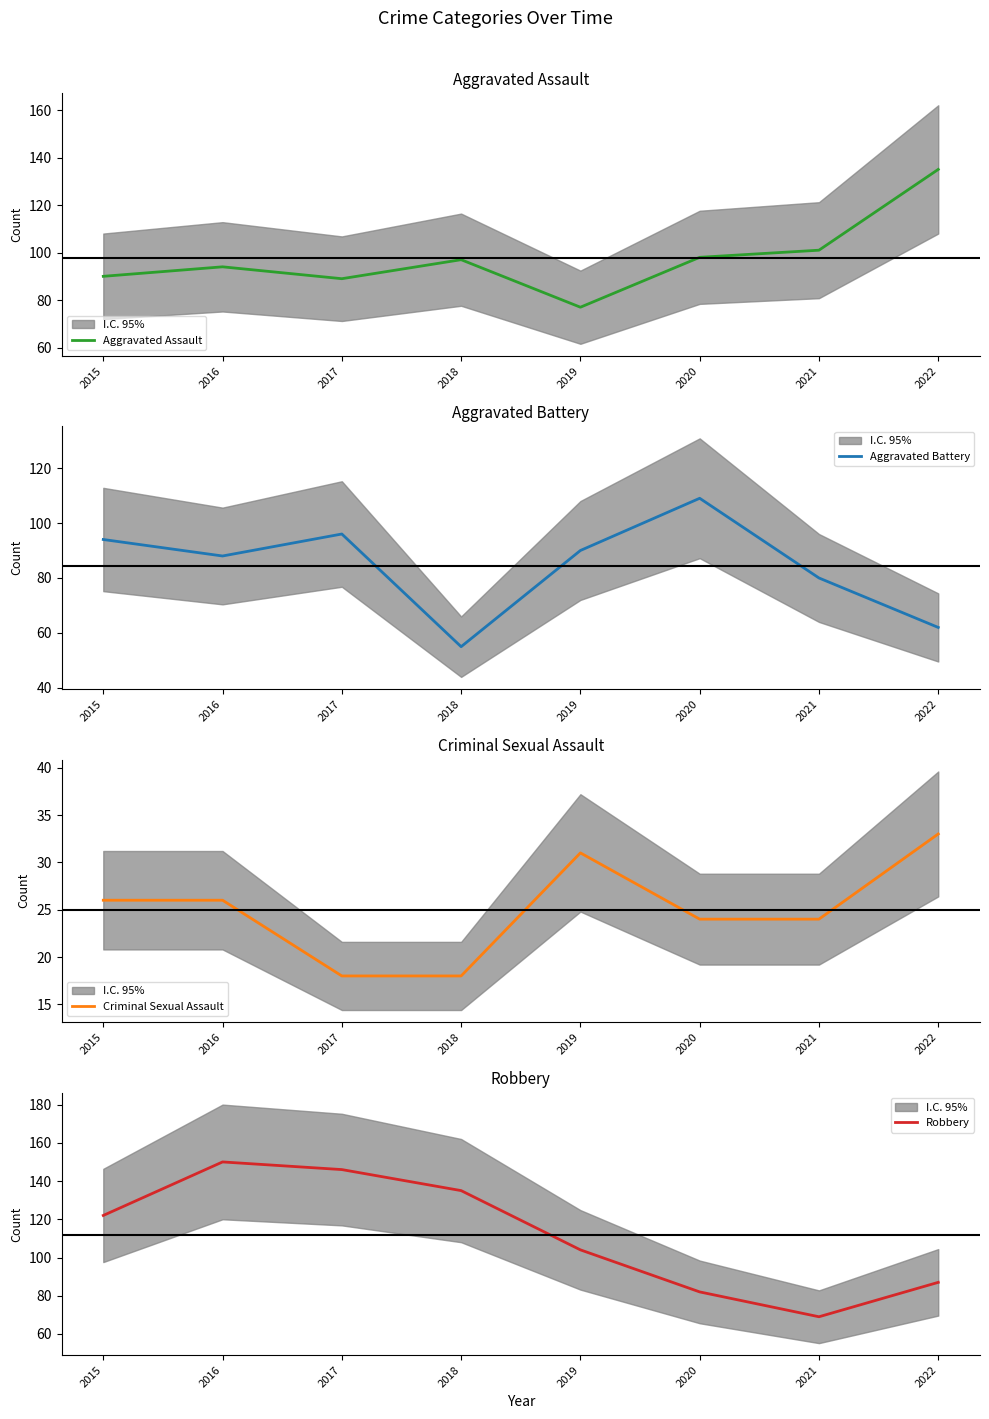

What is the value of the Aggravated Battery point at the 6th from the left?

109